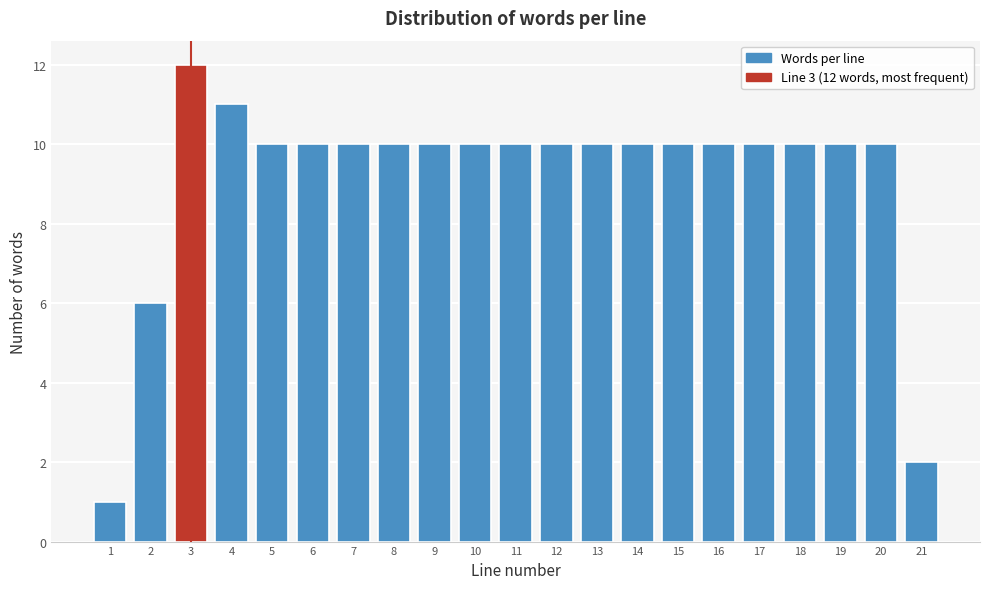

Reading right to left, what are all the values shown in this chart?

2	10	10	10	10	10	10	10	10	10	10	10	10	10	10	10	10	11	12	6	1